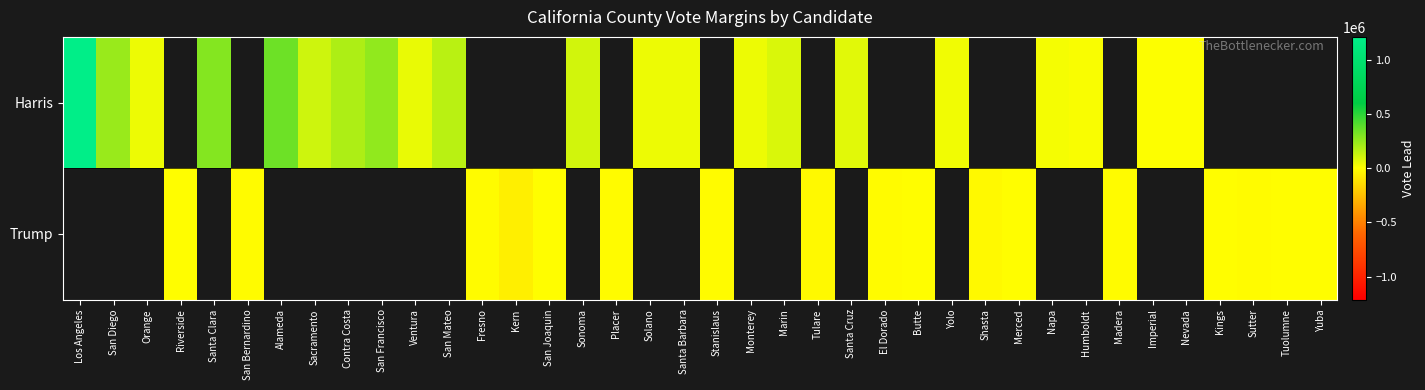

Which label corresponds to the smallest value in the chart?

Kern